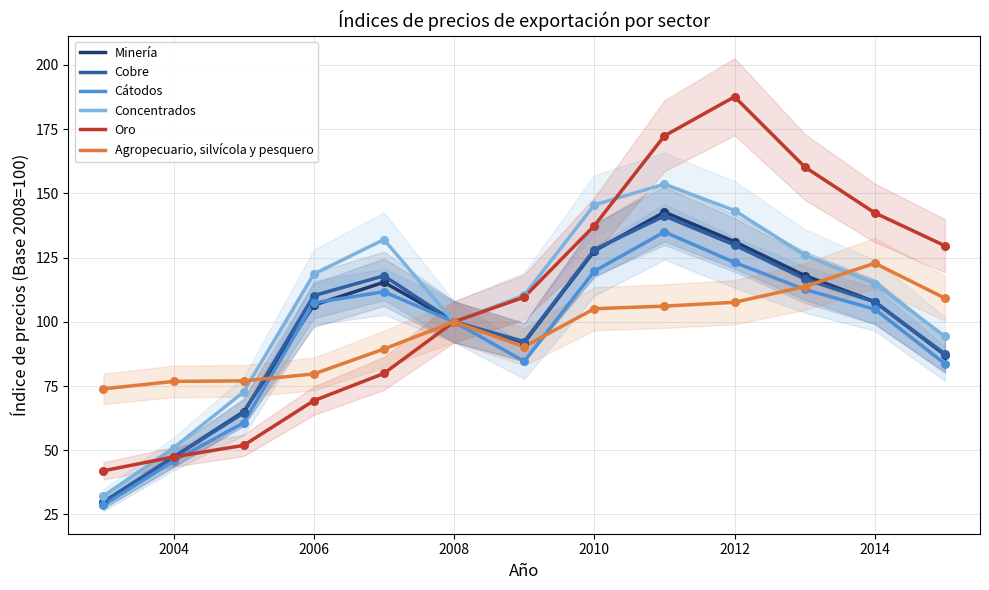

The value of Cobre at 2010 is 128.1. True or false?

True